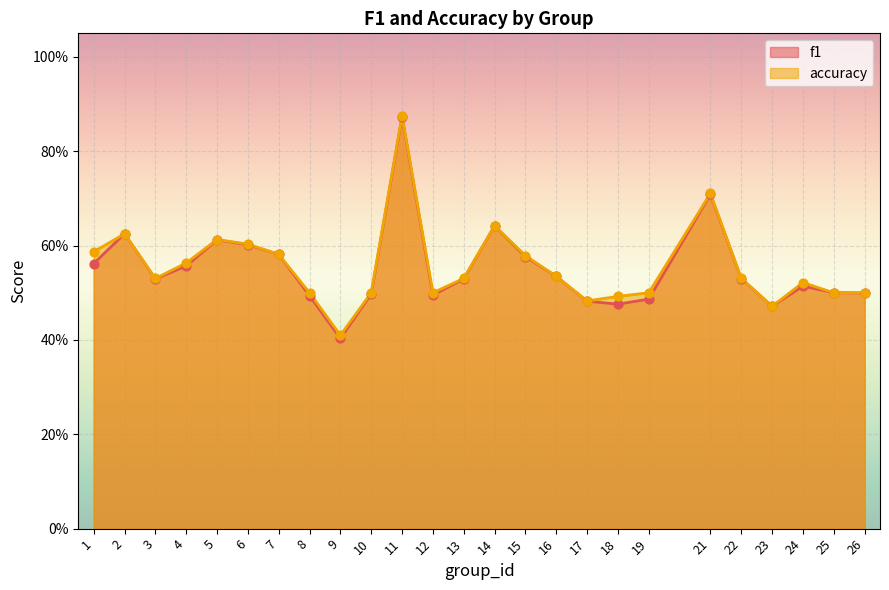

At how many categories does at least one series exceed 0?

25